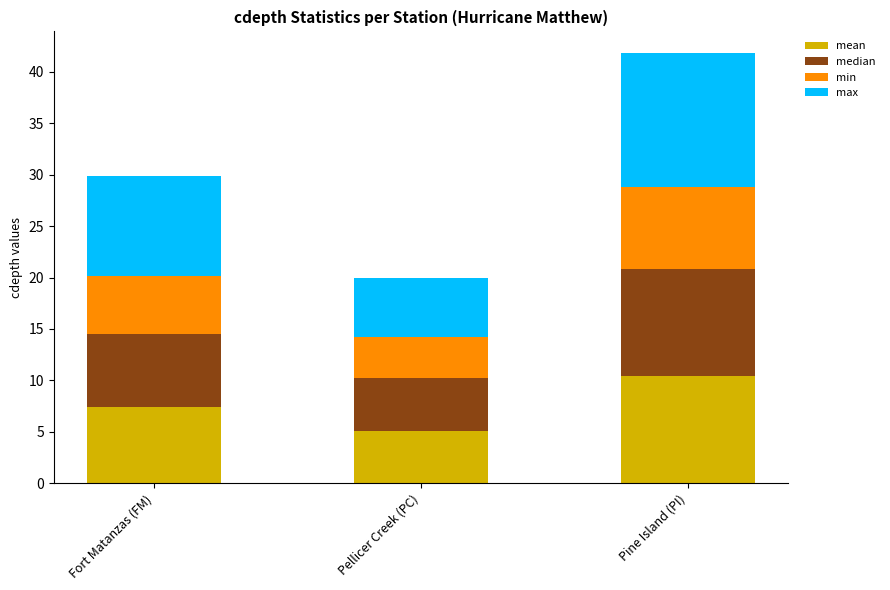

The value of mean at Pellicer Creek (PC) is 5.1. True or false?

True